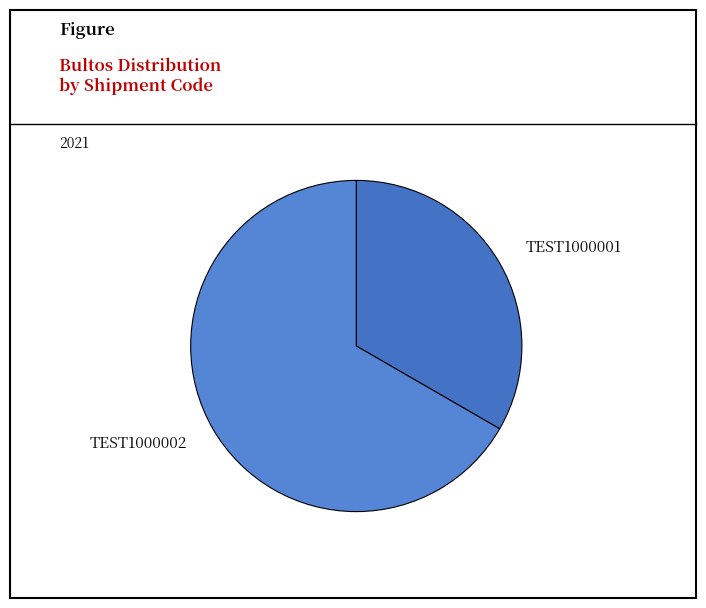

Does TEST1000002 account for over 50% of the chart?

Yes